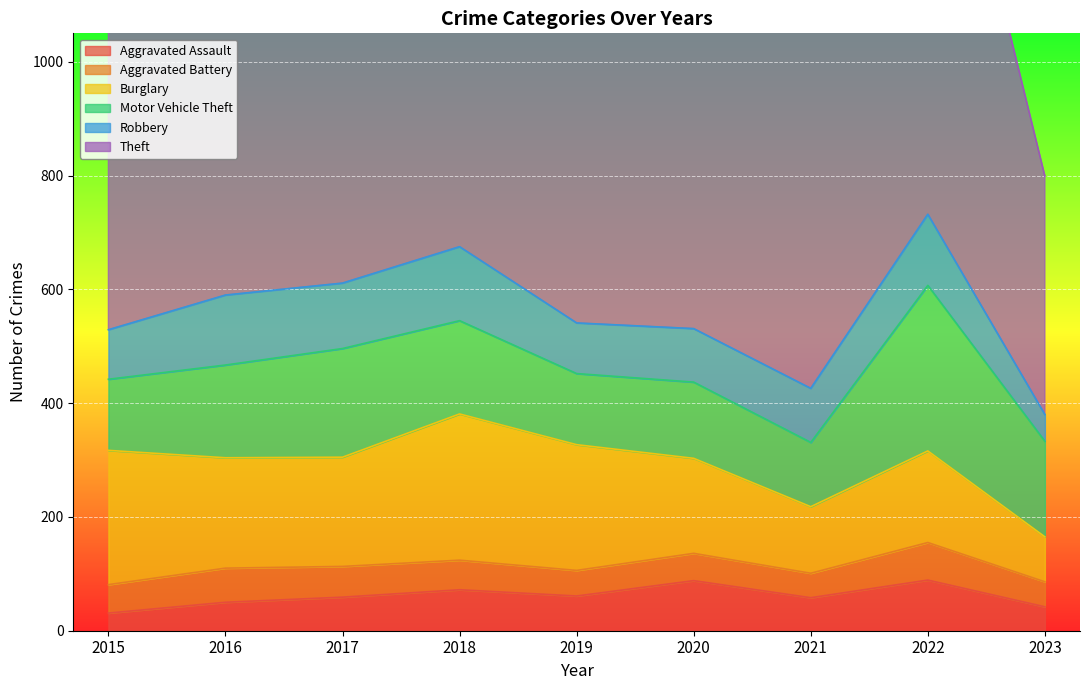

What are all the series names shown in the legend?

Aggravated Assault, Aggravated Battery, Burglary, Motor Vehicle Theft, Robbery, Theft